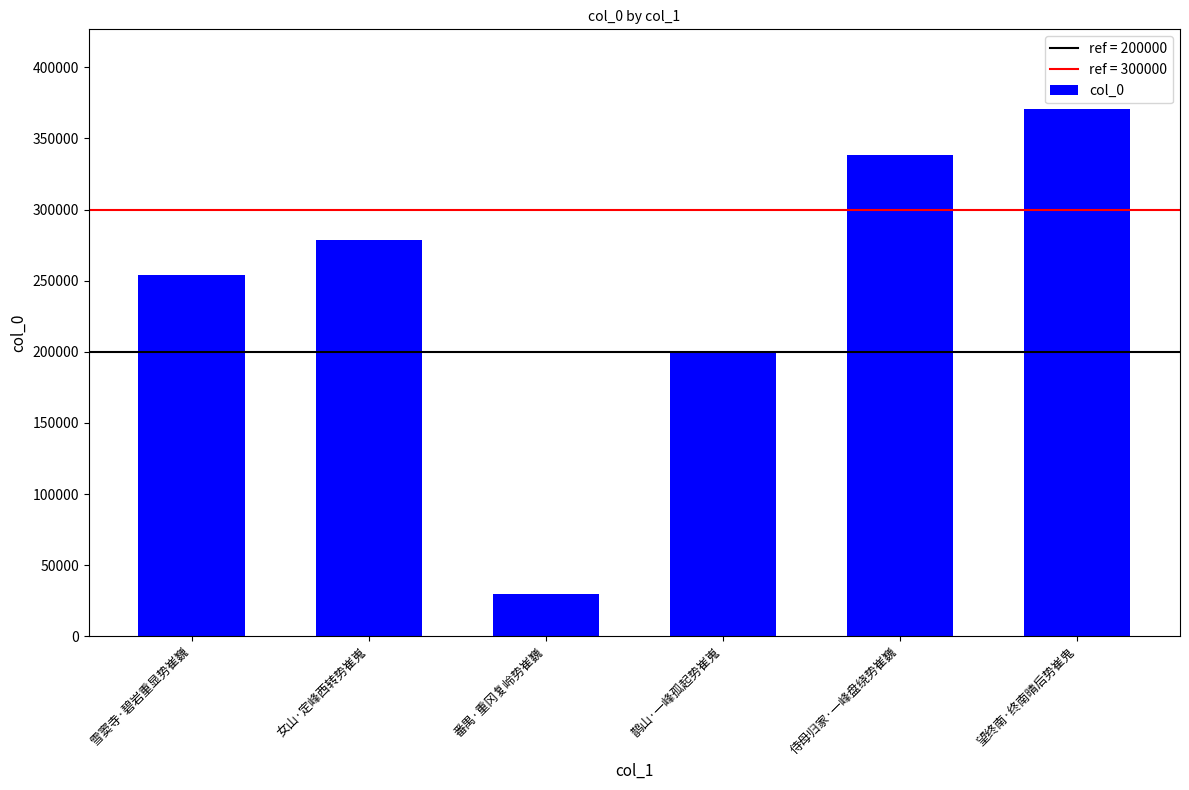

What is the difference between the maximum and second lowest values?

171906